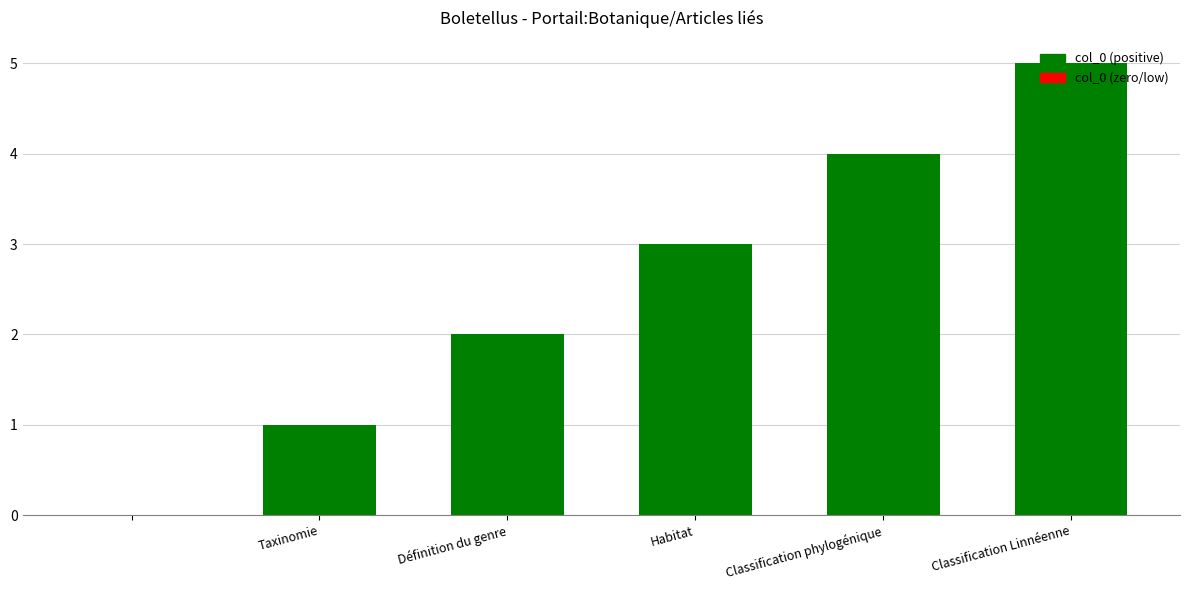

What is the sum of all values?

15